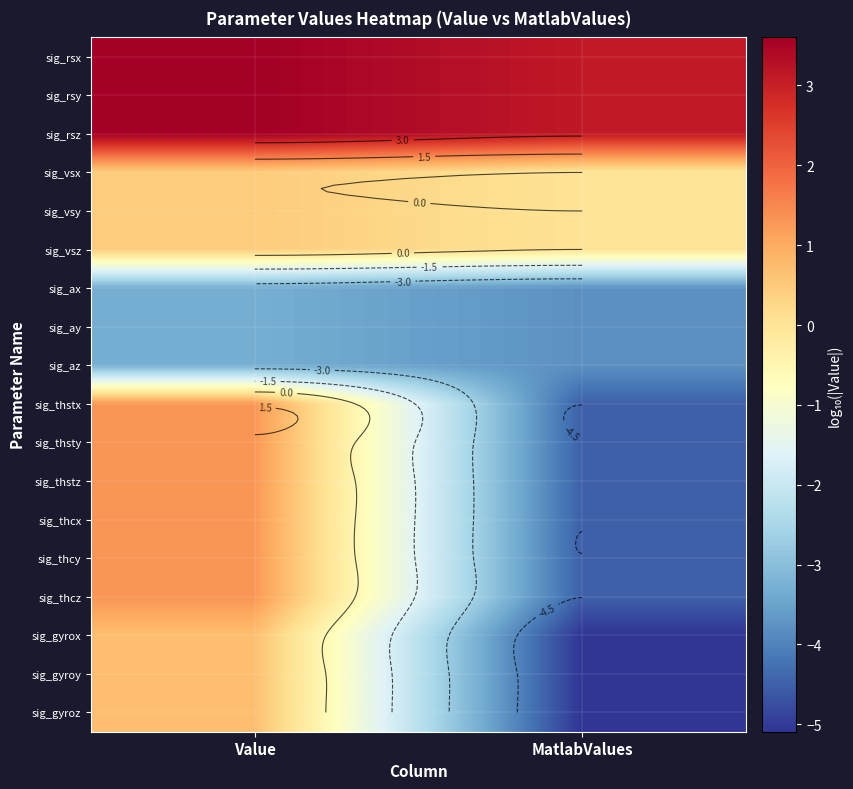

Is it true that sig_ax equals -1.7 at MatlabValues?

False